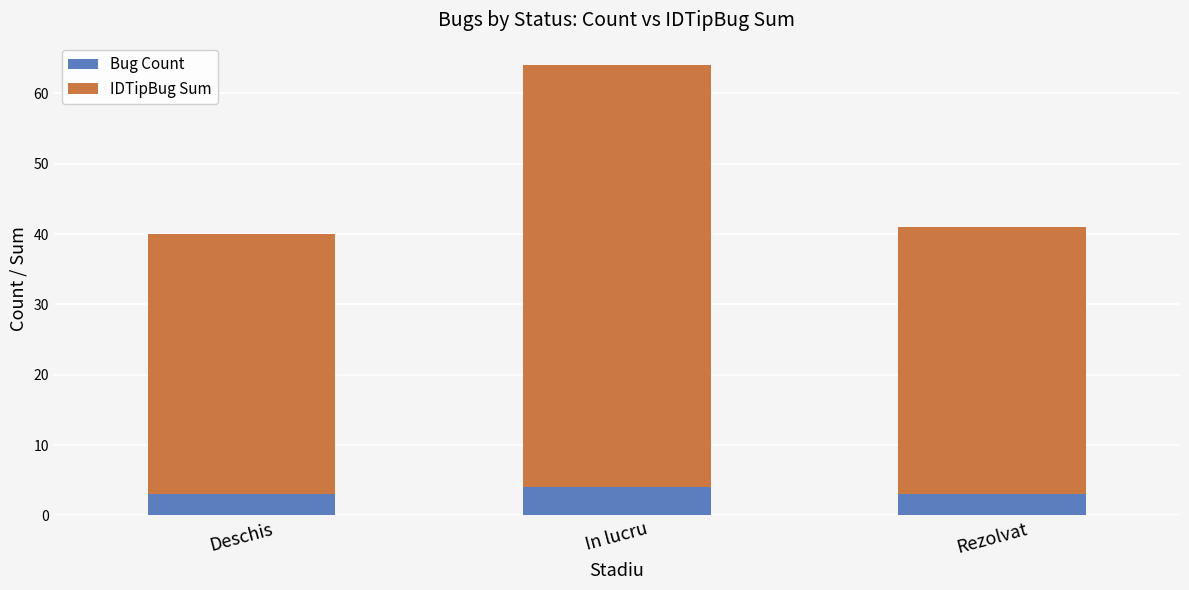

What is the total value across all series at Deschis?

40